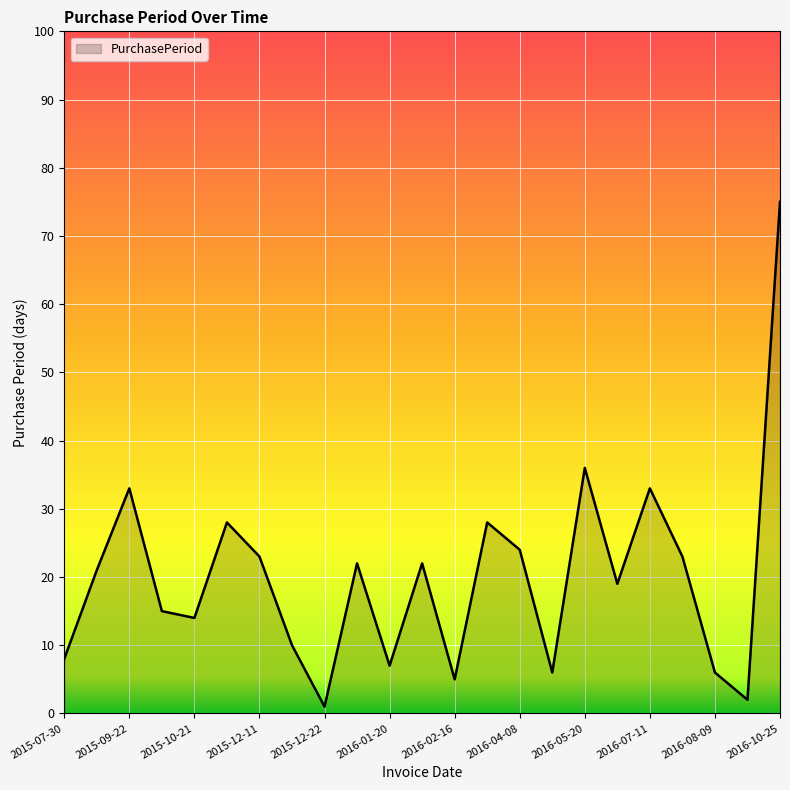

What is the greatest value displayed?

75